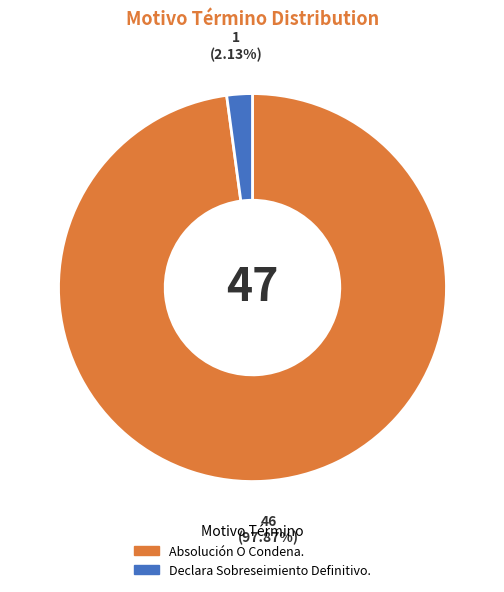

To the nearest percent, what portion does Declara Sobreseimiento Definitivo. represent?

2%